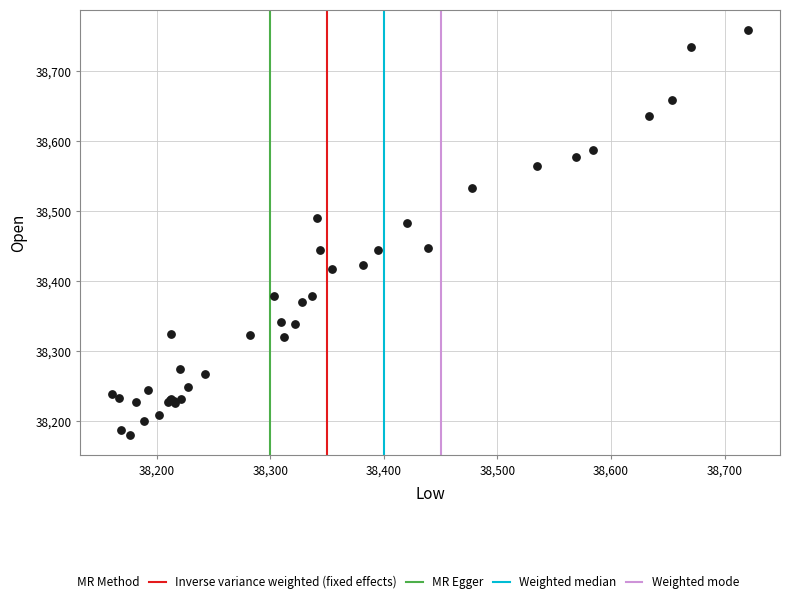

What Y value in the scatter plot is closest to 38469?

38483.2